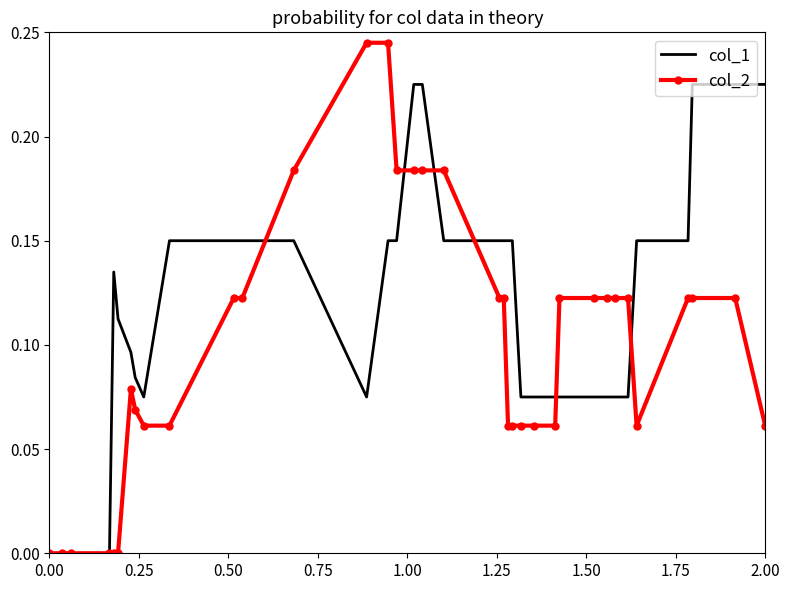

Which series has the largest range (max minus min)?

col_2